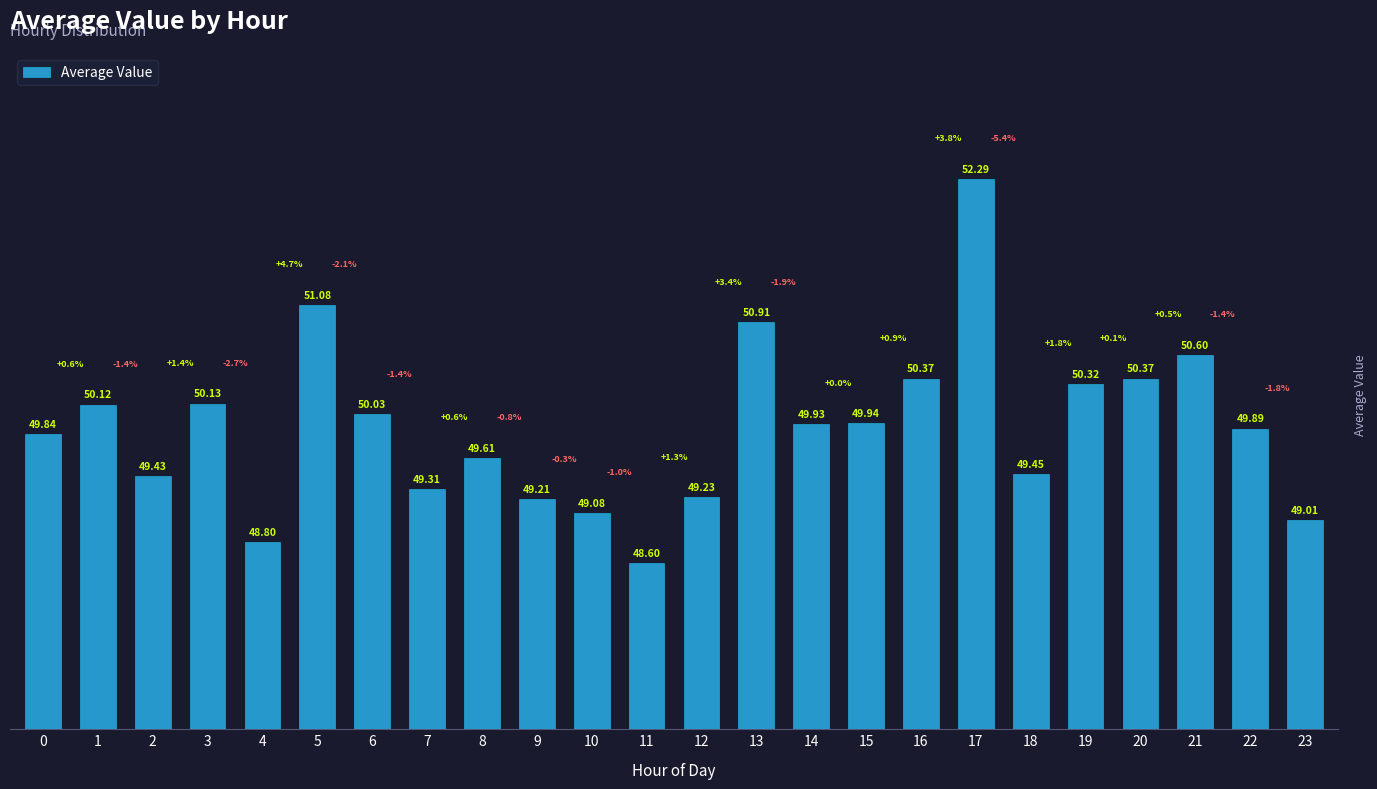

What is the greatest value displayed?

52.3